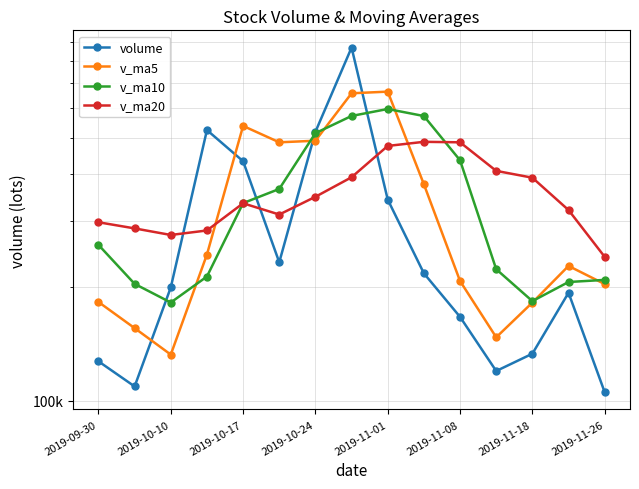

True or false: volume has a value of 213670.0 at 2019-11-18.

False